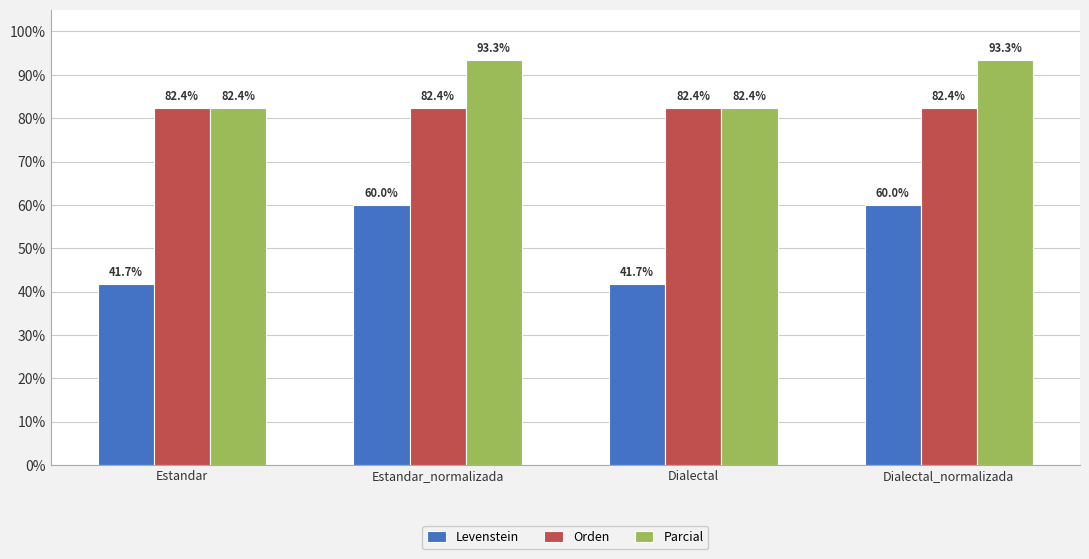

Which series has the widest spread of values?

Levenstein